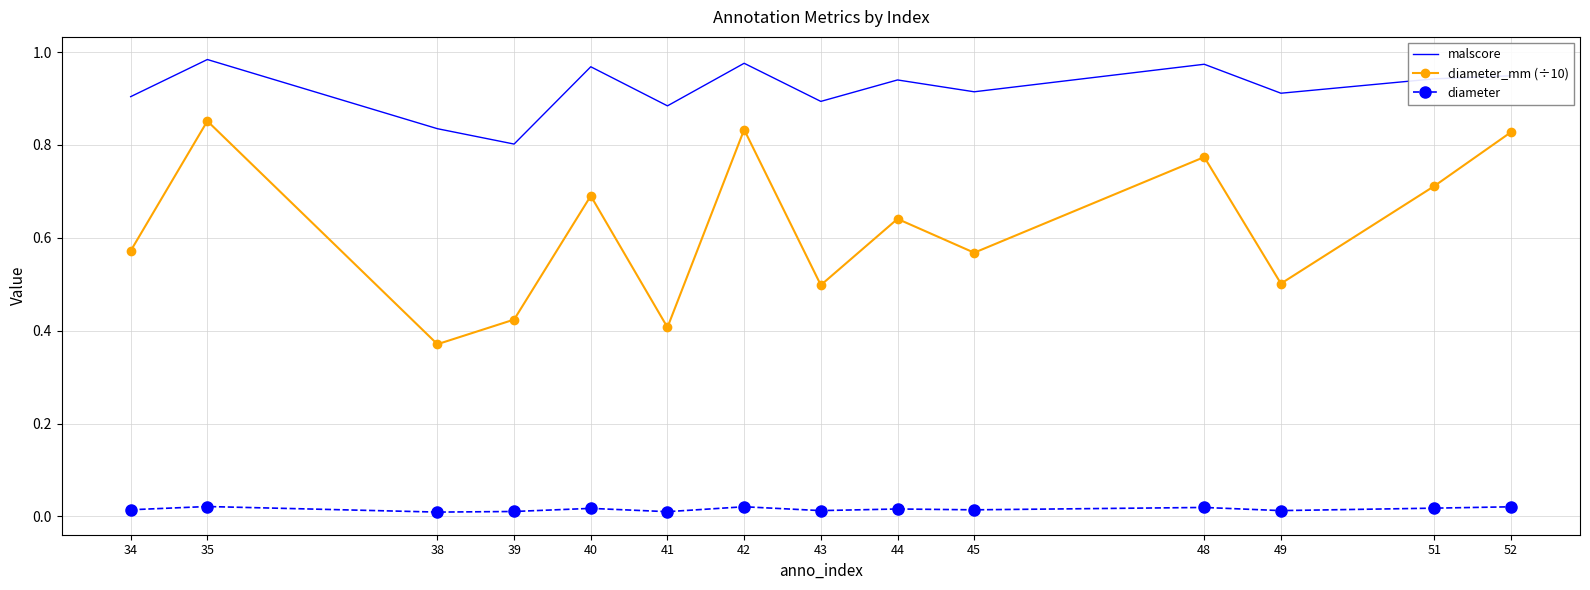

Which category has the lowest value in the diameter_mm (÷10) series?

38